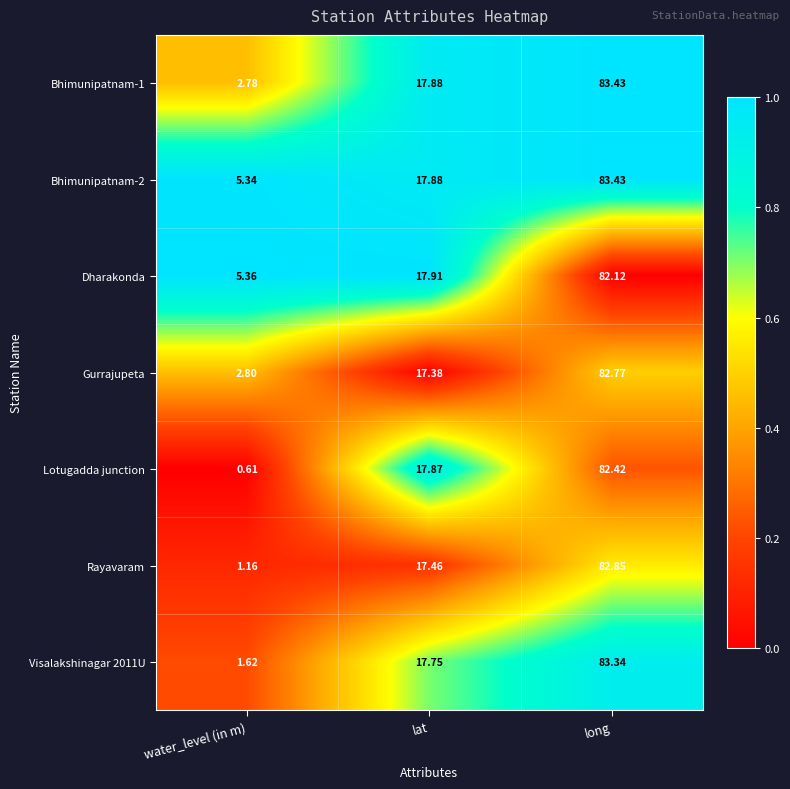

What is the maximum value shown in the chart?

83.4